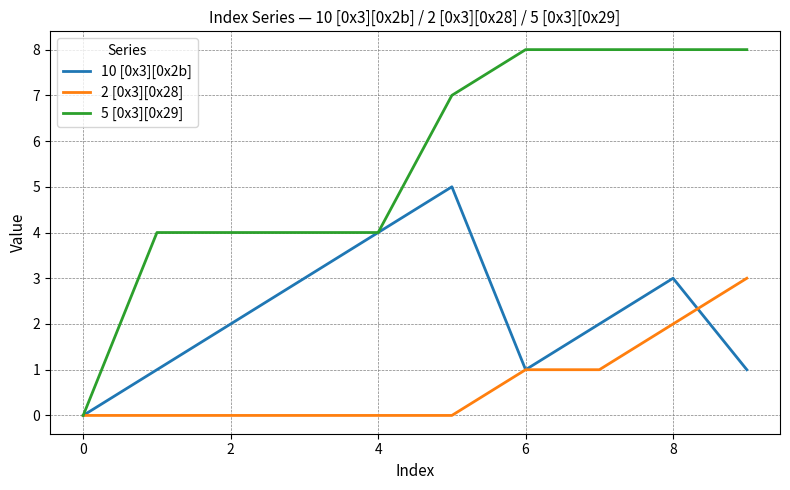

Which series has the widest spread of values?

5 [0x3][0x29]